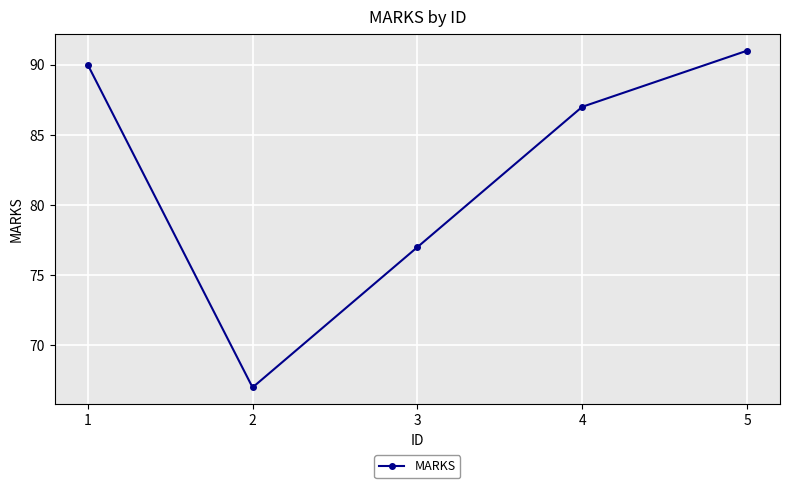

Reading left to right, extract all data points from this chart.

1=90	2=67	3=77	4=87	5=91